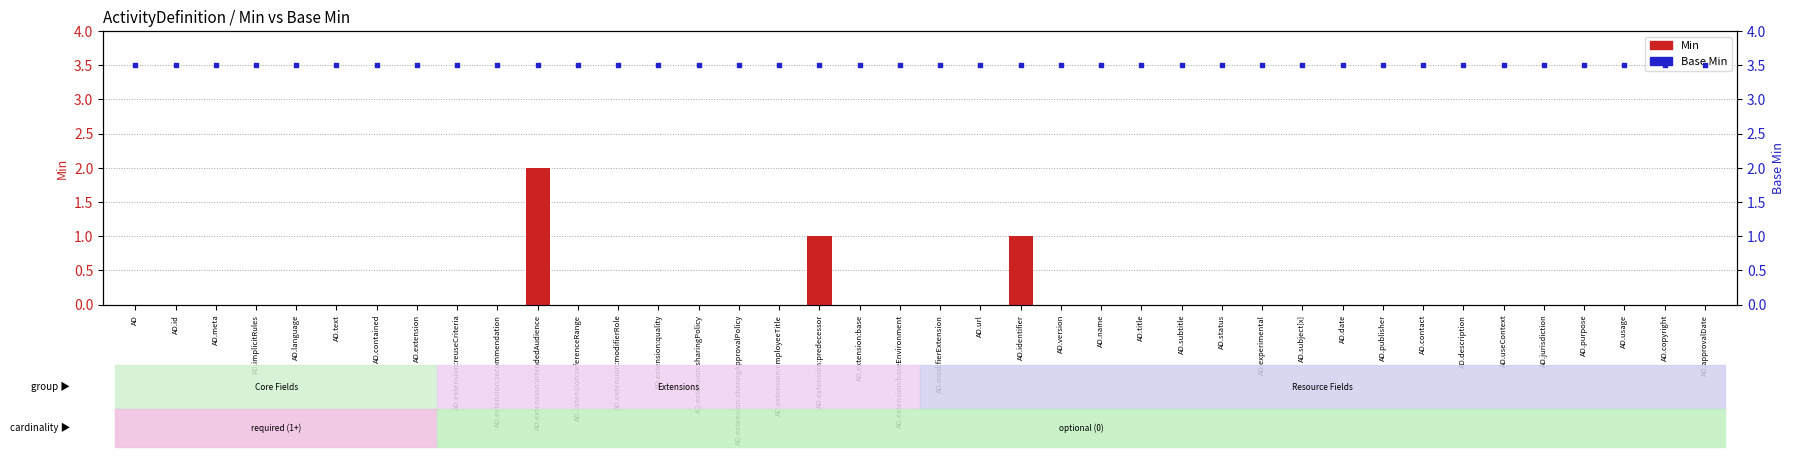

At which category is the sum across all series the highest?

AD.extension:intendedAudience